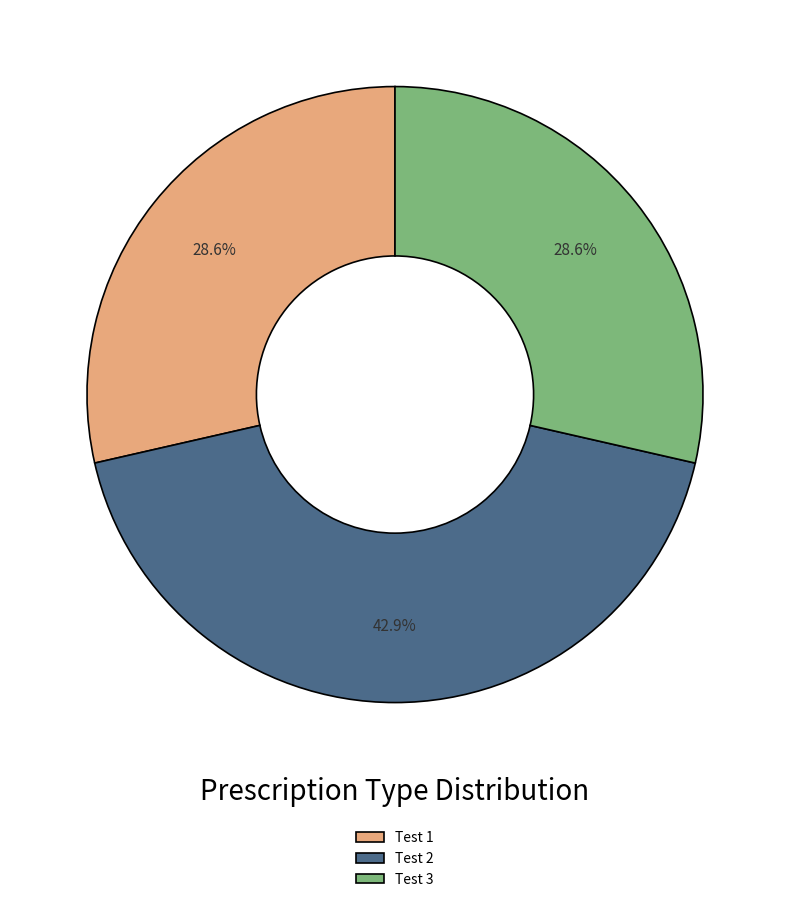

To the nearest percent, what percentage of the pie is Test 2?

43%